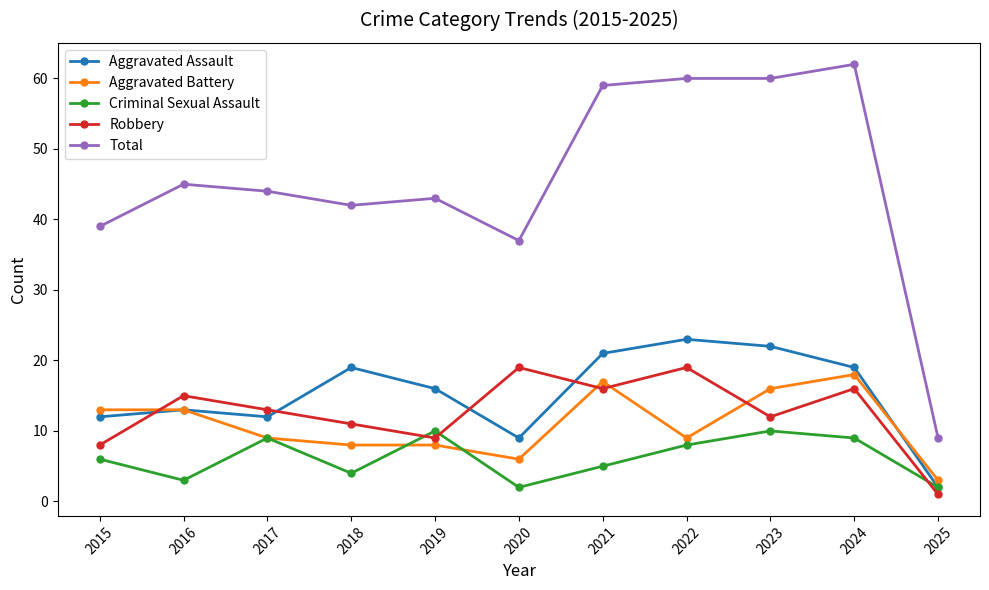

True or false: Total and Criminal Sexual Assault intersect in this chart.

False